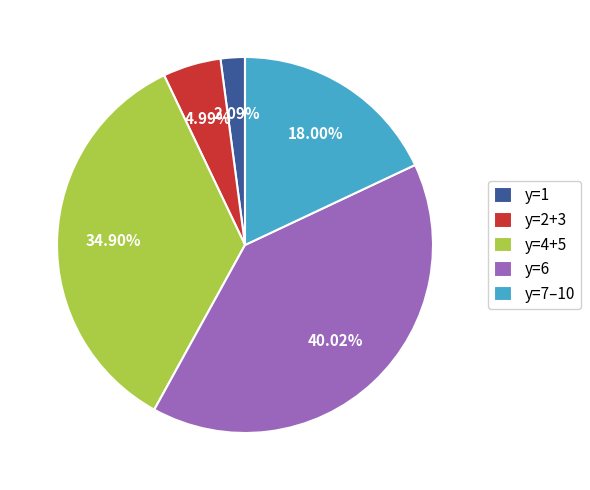

Does any single category account for the majority?

No